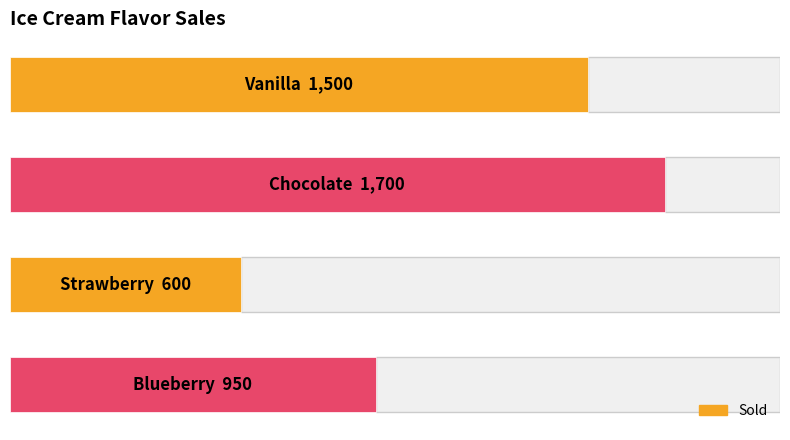

Does the chart contain any negative values?

No